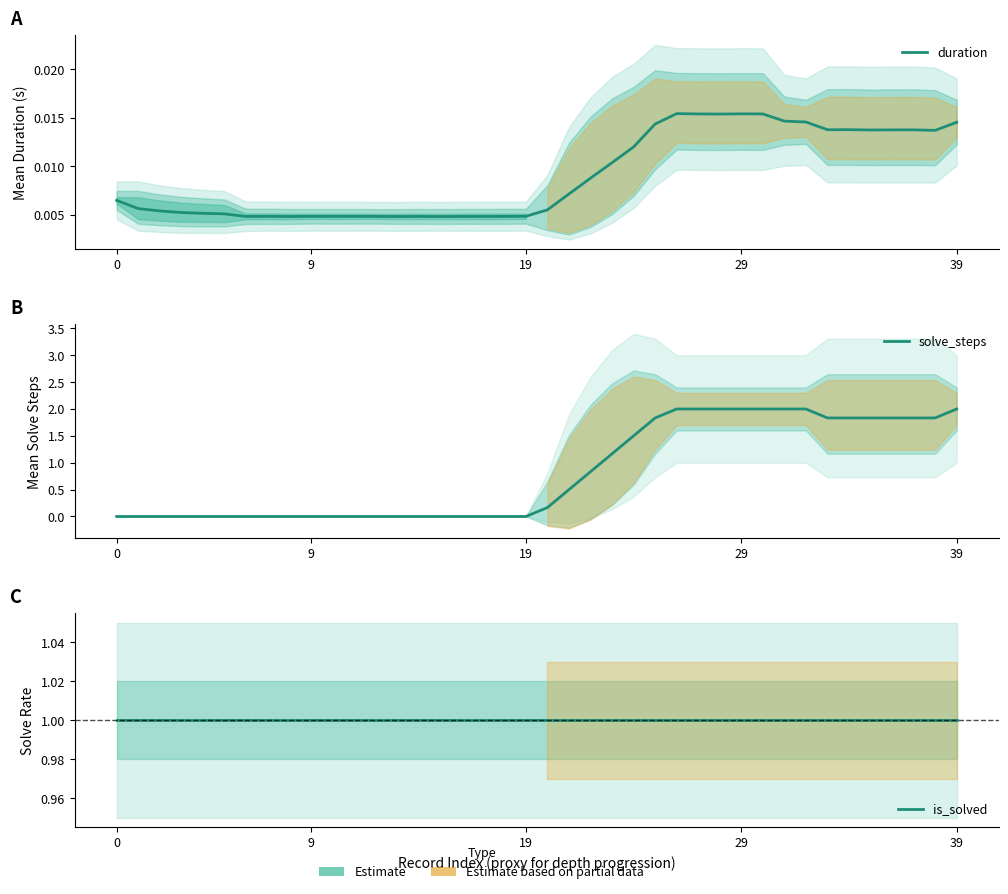

Reading right to left, extract all data points from this chart.

duration: 0.0	0.0	0.0	0.0	0.0	0.0	0.0	0.0	0.0	0.0	0.0	0.0	0.0	0.0	0.0	0.0	0.0	0.0	0.0	0.0	0.0	0.0	0.0	0.0	0.0	0.0	0.0	0.0	0.0	0.0	0.0	0.0	0.0	0.0	0.0	0.0	0.0	0.0	0.0	0.0
solve_steps: 2.0	1.8	1.8	1.8	1.8	1.8	1.8	2.0	2.0	2.0	2.0	2.0	2.0	2.0	1.8	1.5	1.2	0.8	0.5	0.2	0.0	0.0	0.0	0.0	0.0	0.0	0.0	0.0	0.0	0.0	0.0	0.0	0.0	0.0	0.0	0.0	0.0	0.0	0.0	0.0
is_solved: 1.0	1.0	1.0	1.0	1.0	1.0	1.0	1.0	1.0	1.0	1.0	1.0	1.0	1.0	1.0	1.0	1.0	1.0	1.0	1.0	1.0	1.0	1.0	1.0	1.0	1.0	1.0	1.0	1.0	1.0	1.0	1.0	1.0	1.0	1.0	1.0	1.0	1.0	1.0	1.0